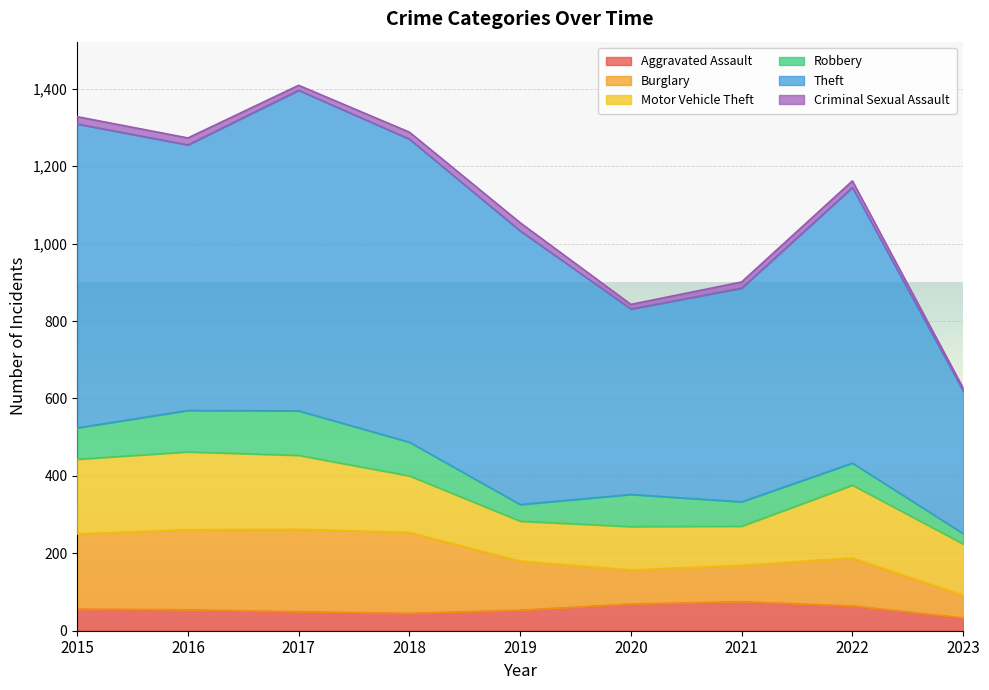

What is the sum of all Burglary values?

1315